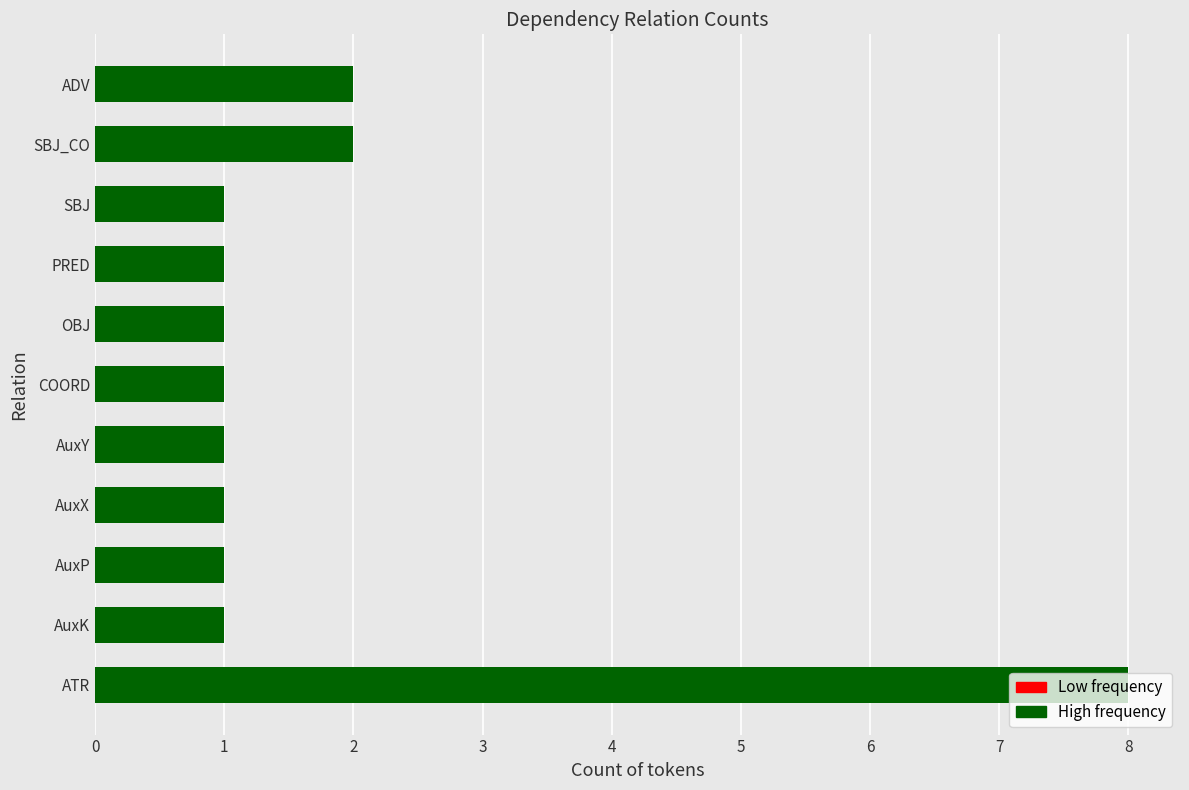

Approximately how many times larger is the value at SBJ_CO compared to SBJ?

2.0